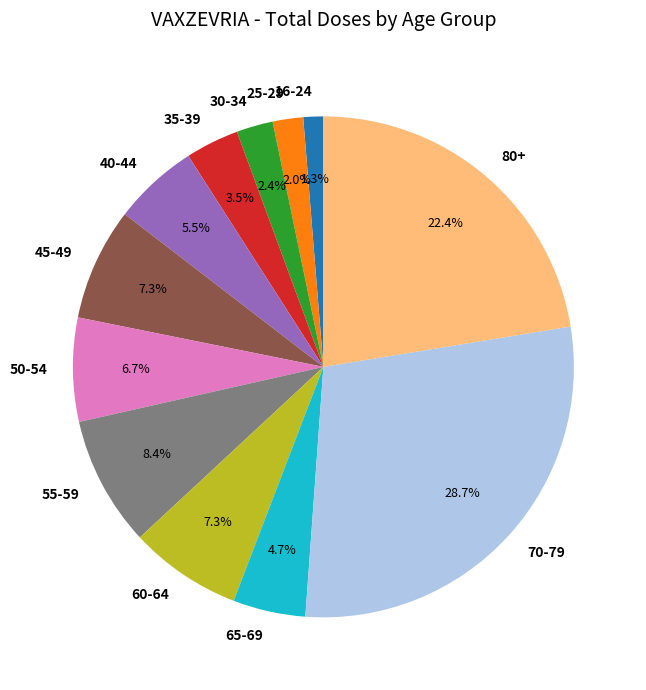

How many slices are in this pie chart?

12